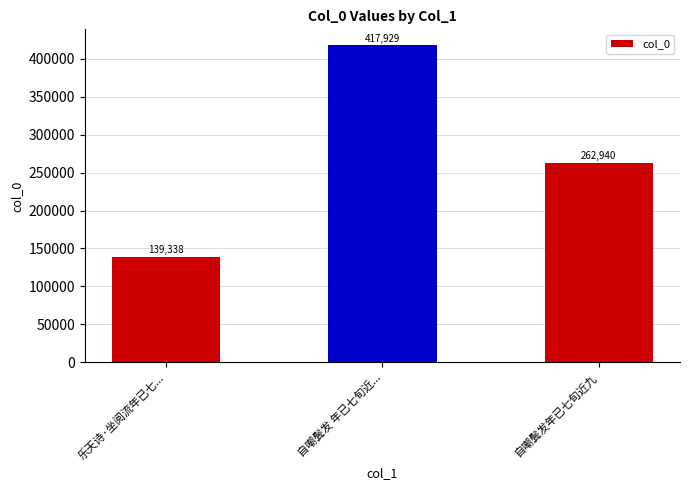

The value at 乐天诗·坐阅流年已七... is 74951. True or false?

False